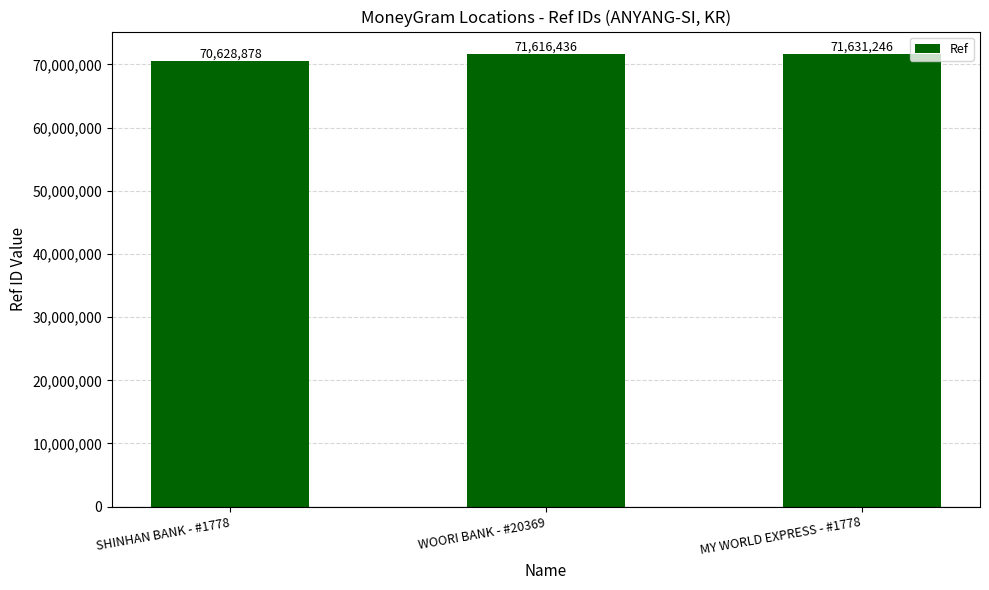

Which category has the highest value across all series?

MY WORLD EXPRESS - #1778